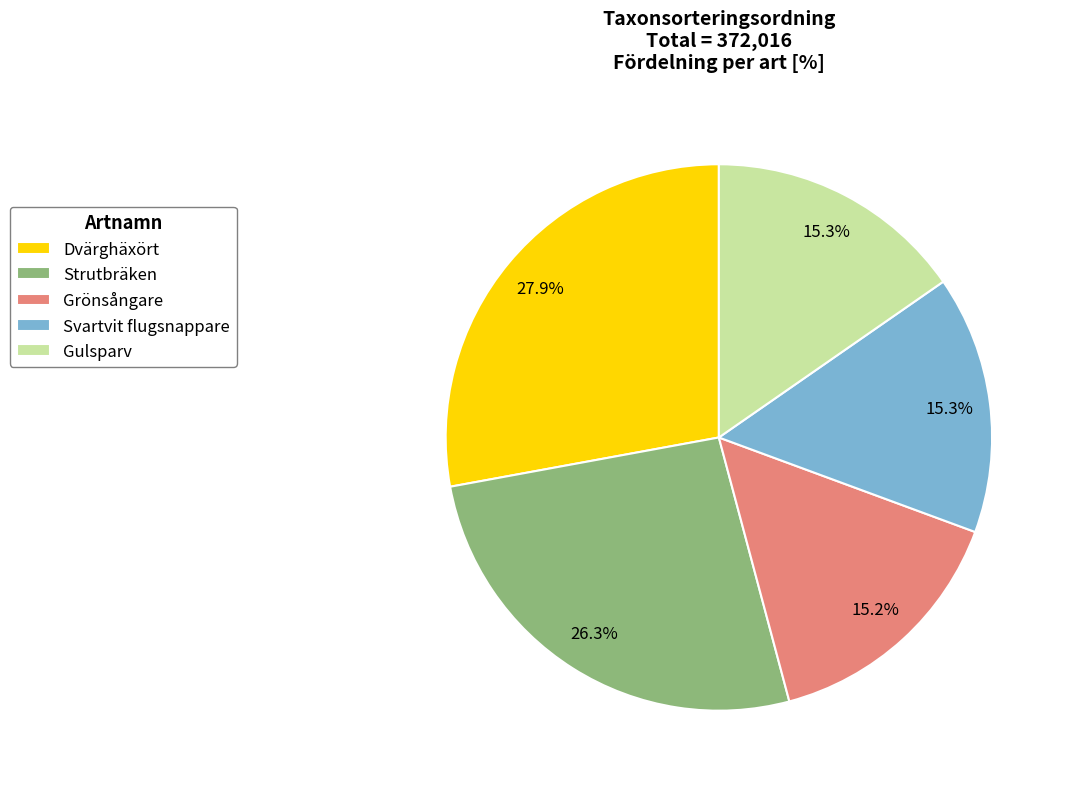

Count the number of slices in the pie.

5